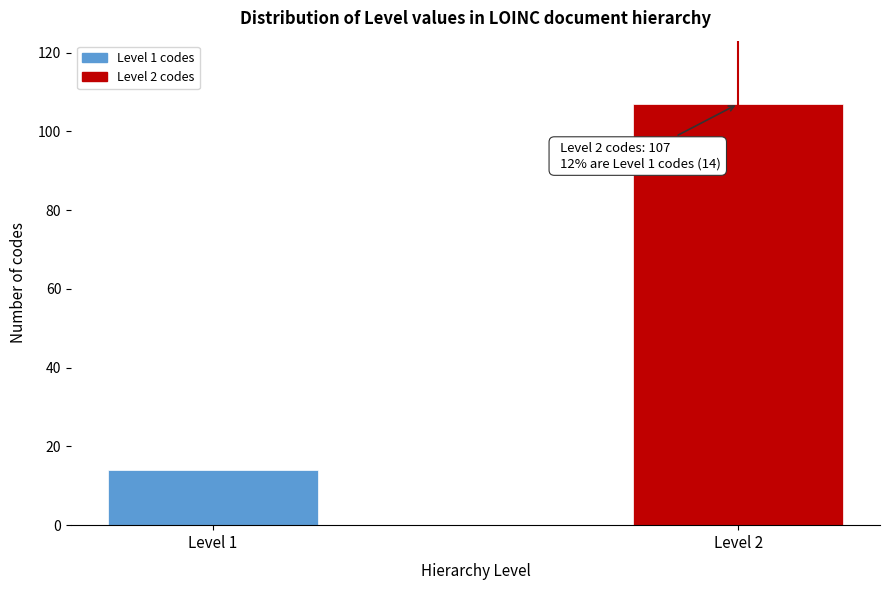

Reading left to right, what are all the values shown in this chart?

14	107